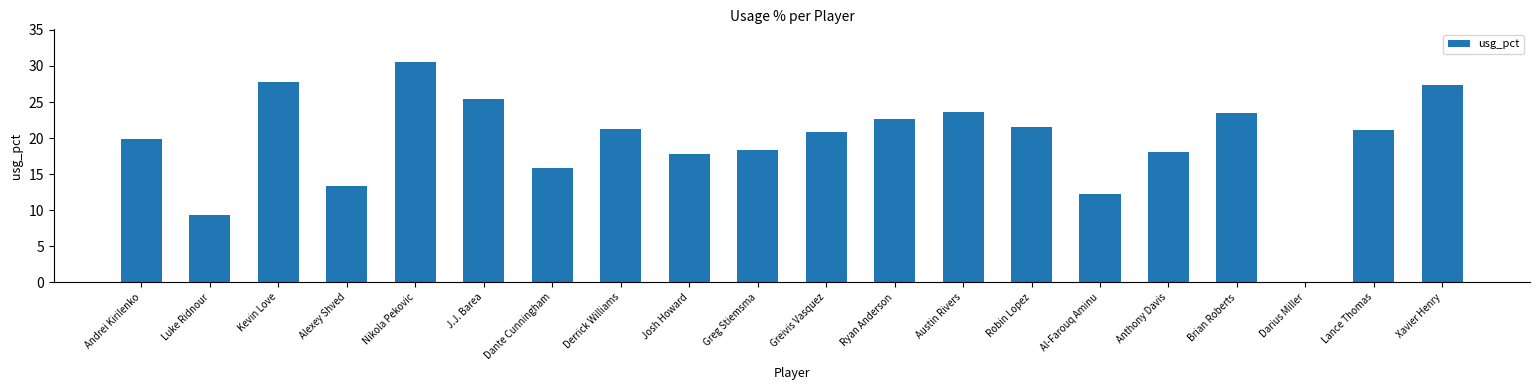

How many positive values are there?

19